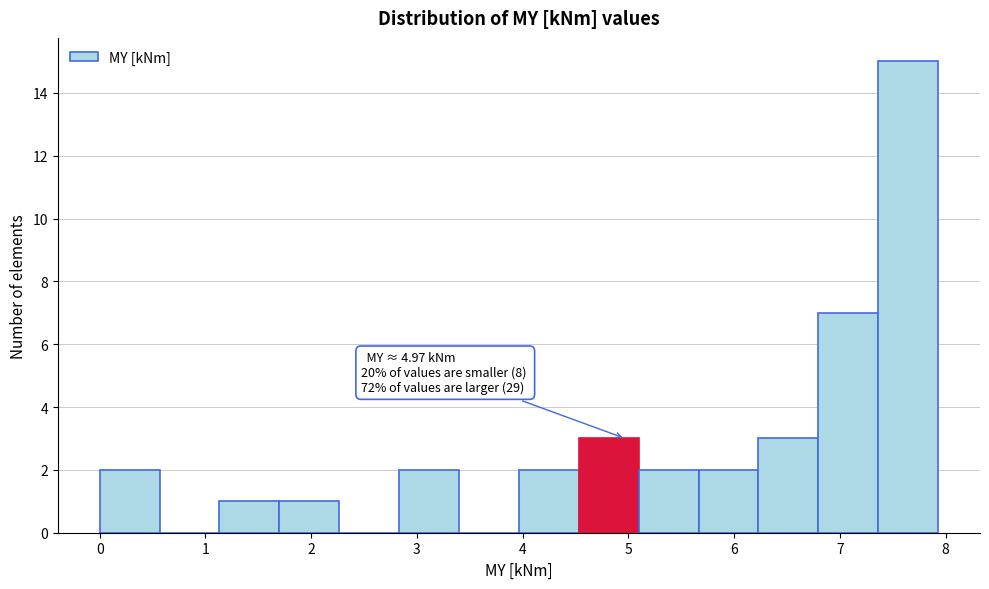

Which range on the x-axis has the tallest bar?

7.4 to 7.9